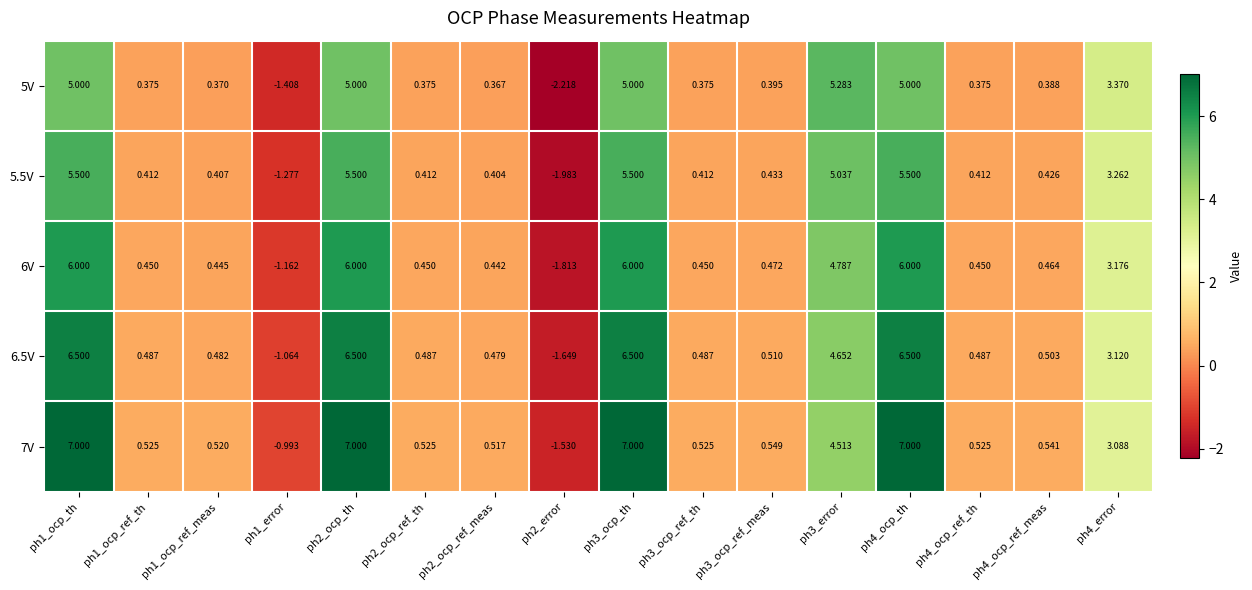

Is the value of 5.5V at ph1_ocp_ref_th greater than the value of 7V at ph4_ocp_ref_th?

No